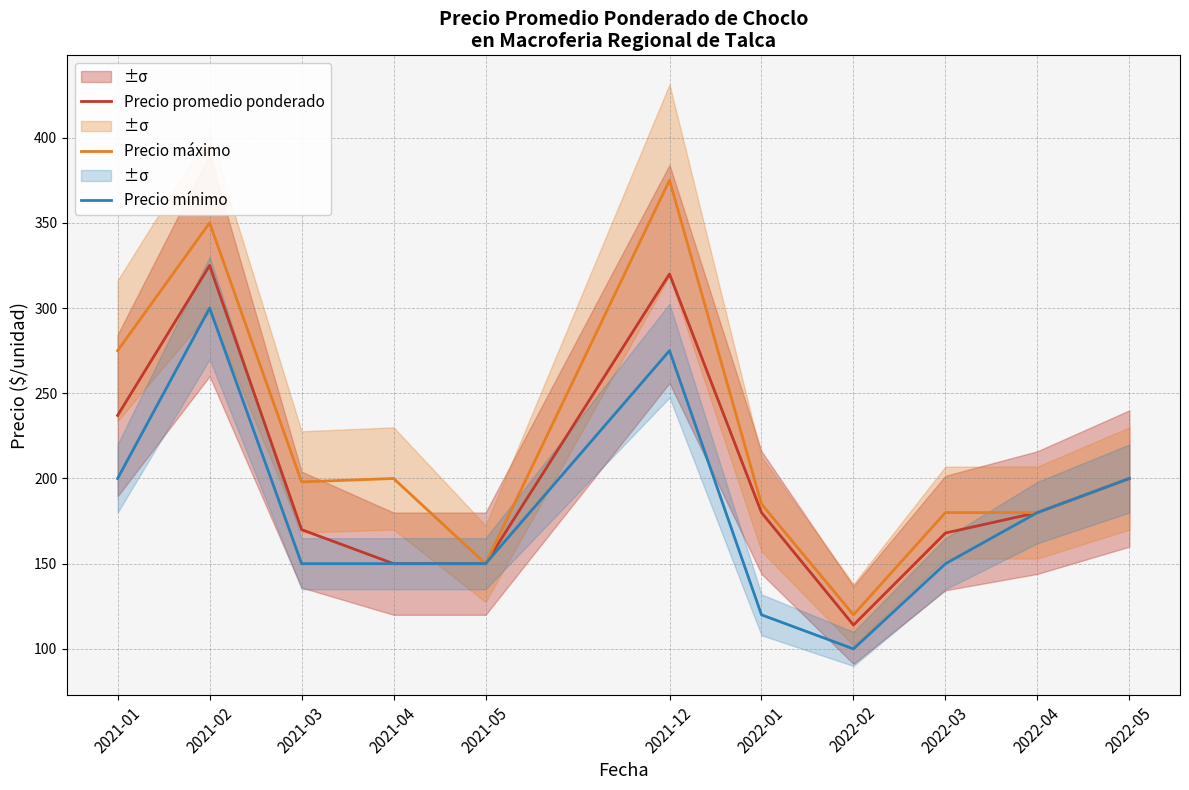

True or false: Precio promedio ponderado and Precio mínimo cross at least once.

False